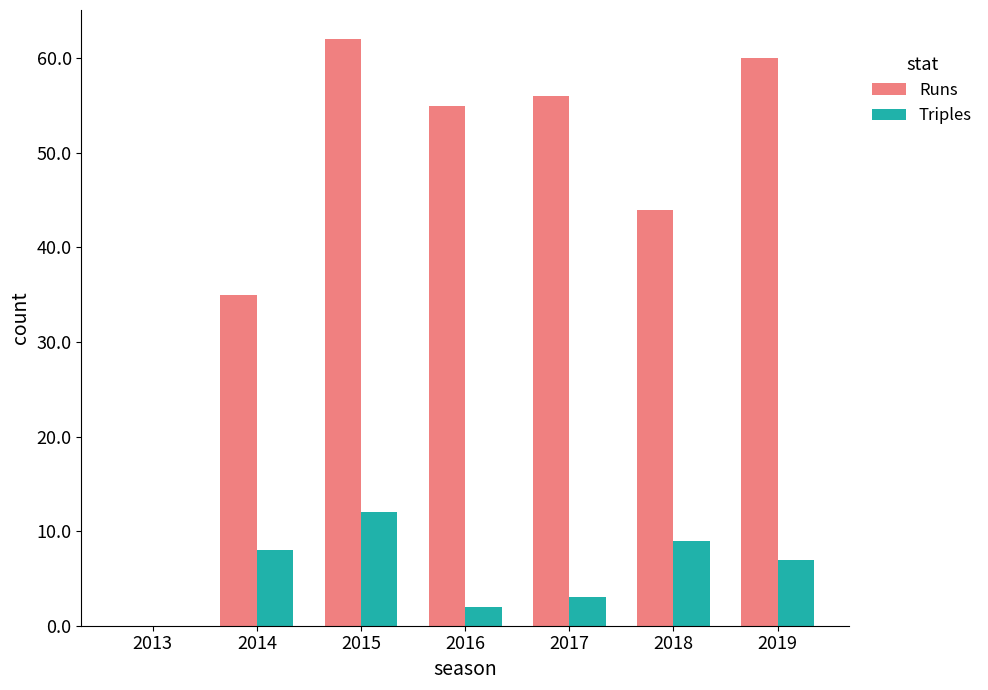

What is the approximate value of Triples at 2016?

2